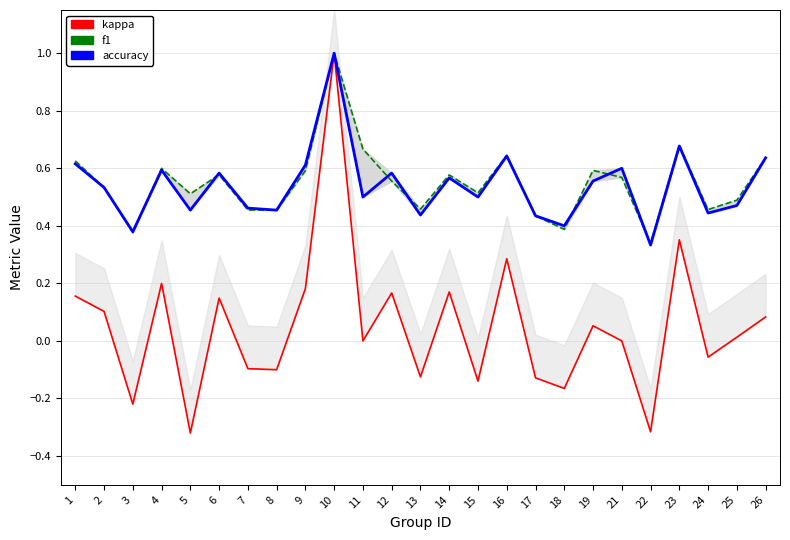

How many interior local peaks does the kappa series have?

8